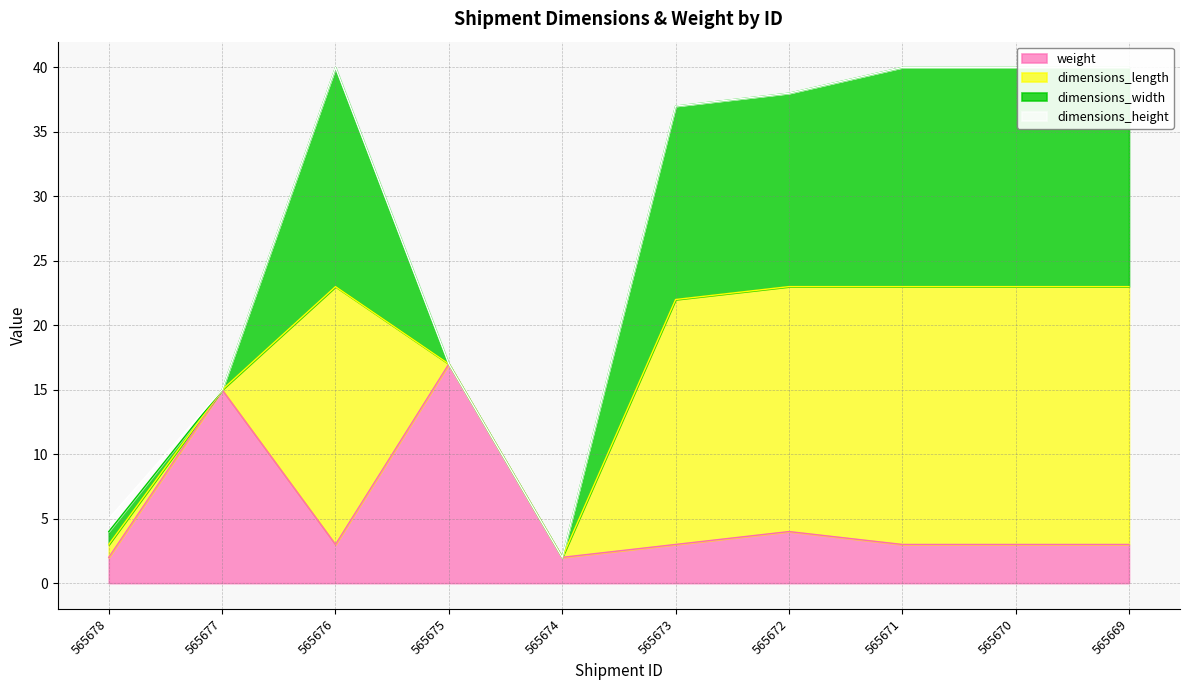

List the series in order of their peak value, highest first.

dimensions_length, weight, dimensions_width, dimensions_height